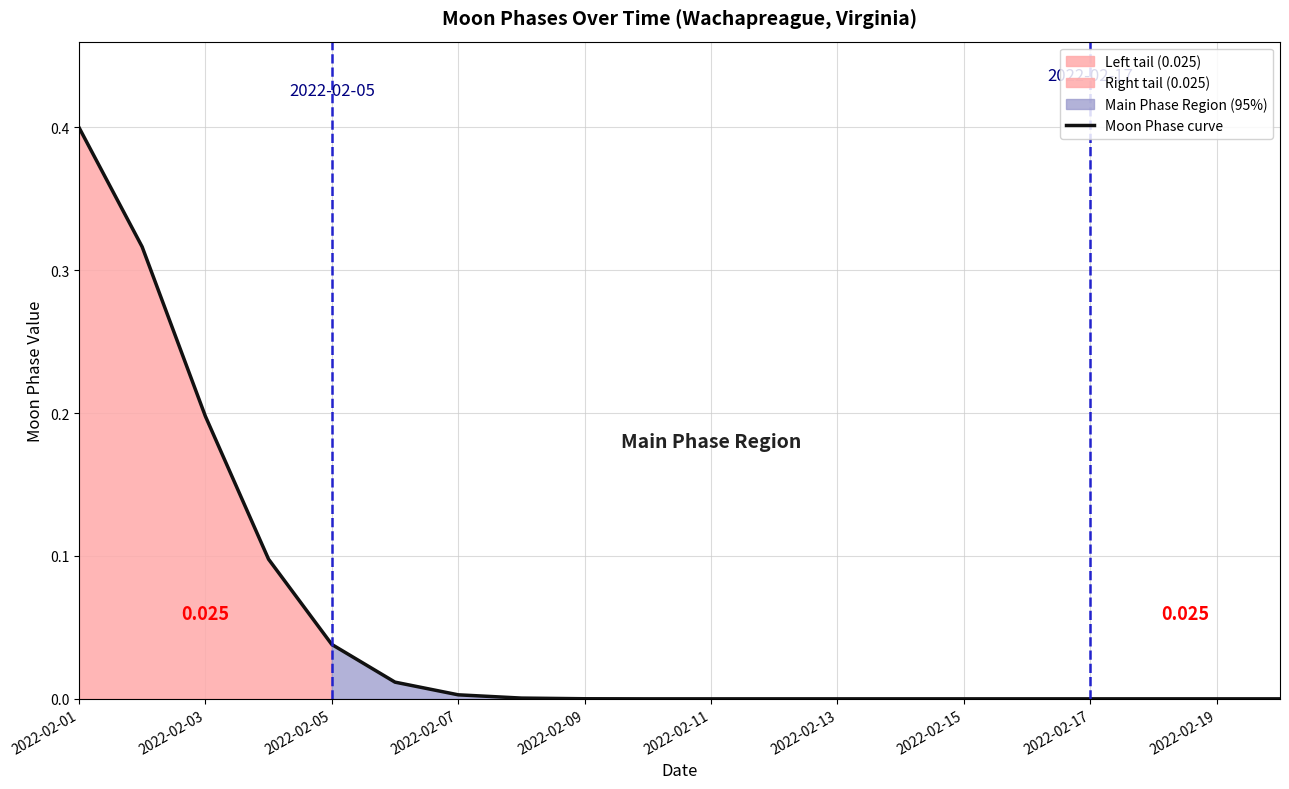

True or false: the data shows 0.0 at 15.

True